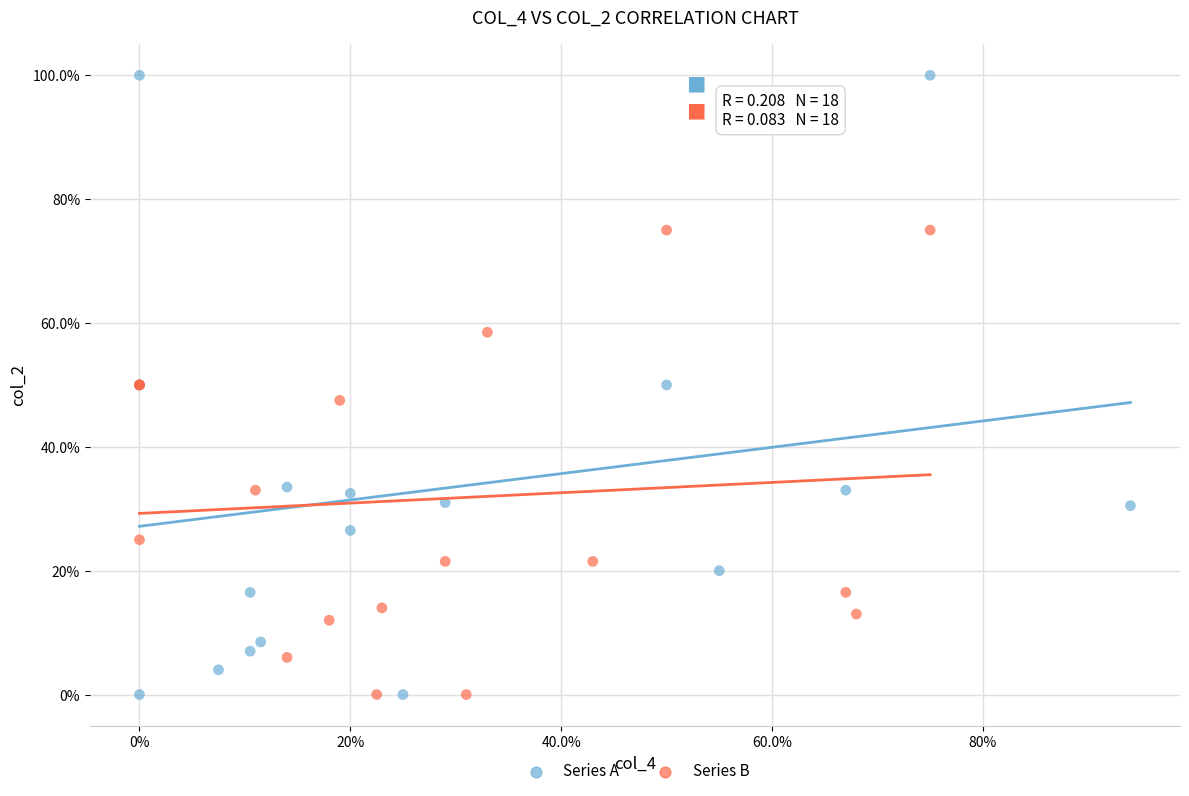

What are all the series names shown in the legend?

Series A, Series B